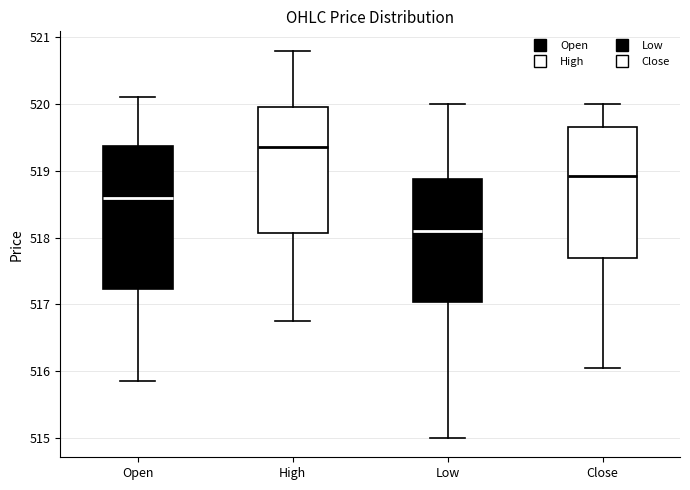

Reading left to right, read every box against the y-axis: the position of its median line, the range the box covers, and the ends of its whiskers. The values are not printed on the chart, so give them approximately, as read against the axis.

Open: median 518.6, box 517.2 to 519.4, whiskers 515.8 to 520.1
High: median 519.4, box 518.1 to 520.0, whiskers 516.8 to 520.8
Low: median 518.1, box 517.0 to 518.9, whiskers 515.0 to 520.0
Close: median 518.9, box 517.7 to 519.7, whiskers 516.0 to 520.0